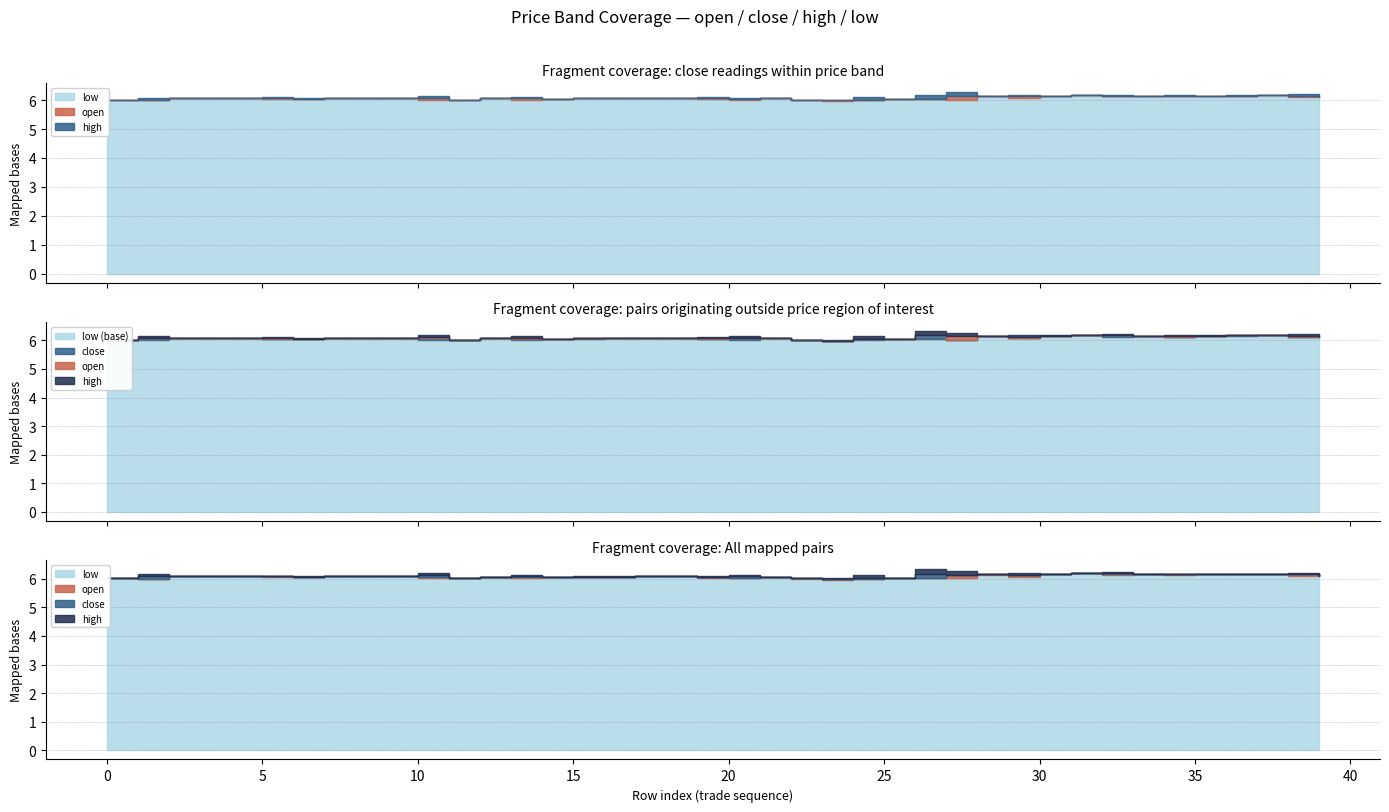

Count the number of data series in this chart.

4